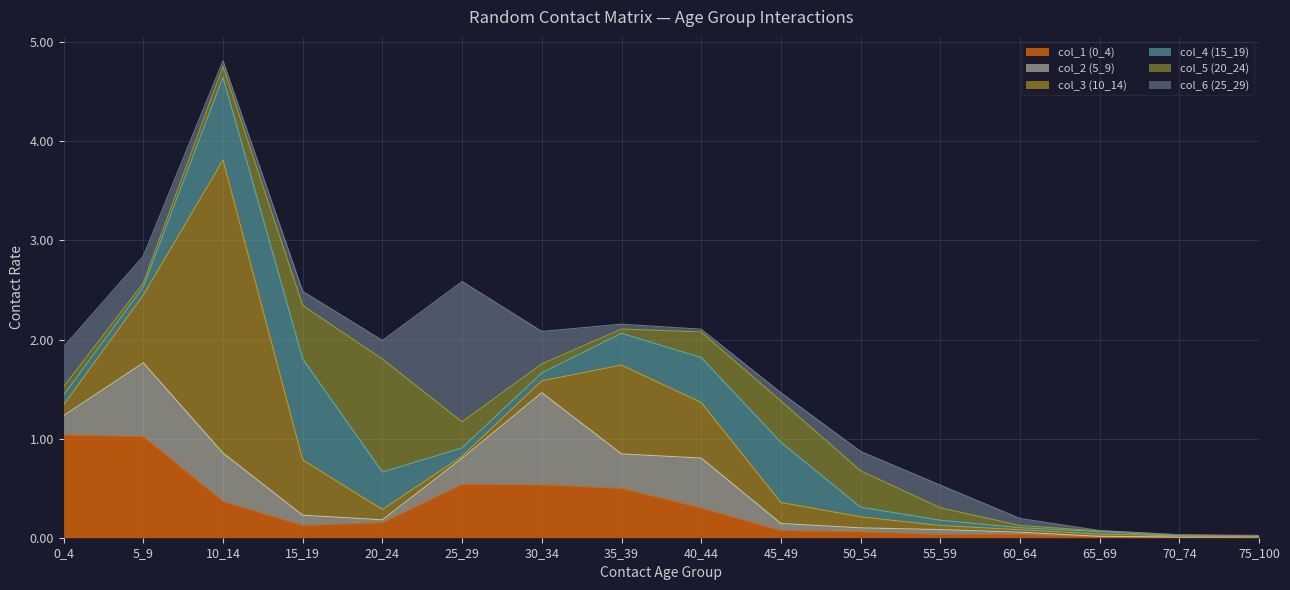

At which category is the sum across all series the highest?

10_14